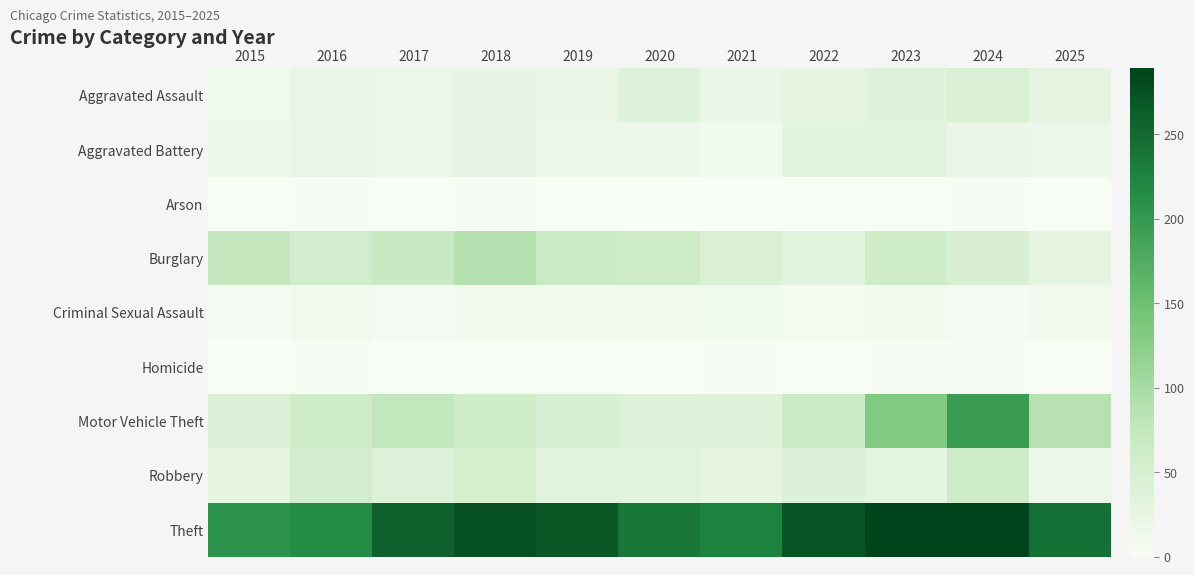

Reading right to left, what are all the values shown in this chart?

Aggravated Assault: 2025=28	2024=43	2023=35	2022=26	2021=19	2020=35	2019=20	2018=23	2017=18	2016=22	2015=11
Aggravated Battery: 2025=18	2024=19	2023=32	2022=31	2021=11	2020=14	2019=15	2018=23	2017=17	2016=22	2015=15
Arson: 2025=0	2024=2	2023=0	2022=1	2021=1	2020=0	2019=1	2018=2	2017=1	2016=2	2015=0
Burglary: 2025=25	2024=47	2023=59	2022=34	2021=45	2020=64	2019=68	2018=88	2017=70	2016=55	2015=75
Criminal Sexual Assault: 2025=8	2024=4	2023=7	2022=6	2021=11	2020=8	2019=9	2018=8	2017=5	2016=8	2015=4
Homicide: 2025=1	2024=2	2023=2	2022=0	2021=2	2020=1	2019=1	2018=1	2017=1	2016=2	2015=1
Motor Vehicle Theft: 2025=86	2024=196	2023=133	2022=68	2021=37	2020=39	2019=48	2018=59	2017=76	2016=60	2015=42
Robbery: 2025=17	2024=63	2023=30	2022=41	2021=27	2020=31	2019=31	2018=53	2017=40	2016=55	2015=25
Theft: 2025=243	2024=289	2023=289	2022=272	2021=225	2020=236	2019=268	2018=276	2017=259	2016=215	2015=207